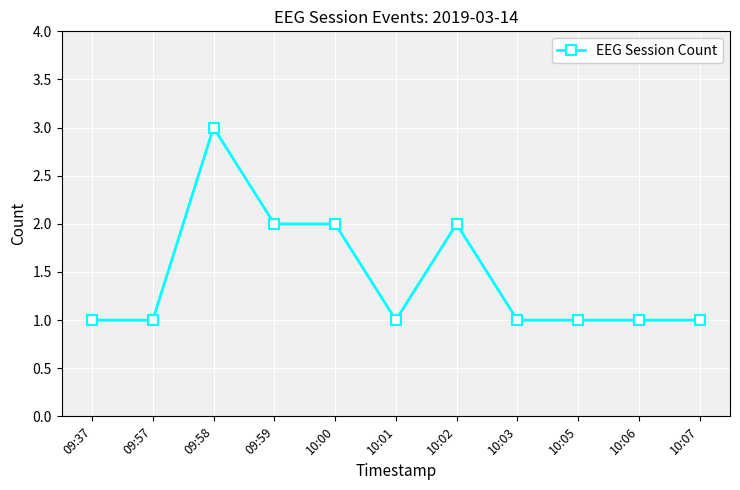

Reading left to right, what are all the values shown in this chart?

1	1	3	2	2	1	2	1	1	1	1